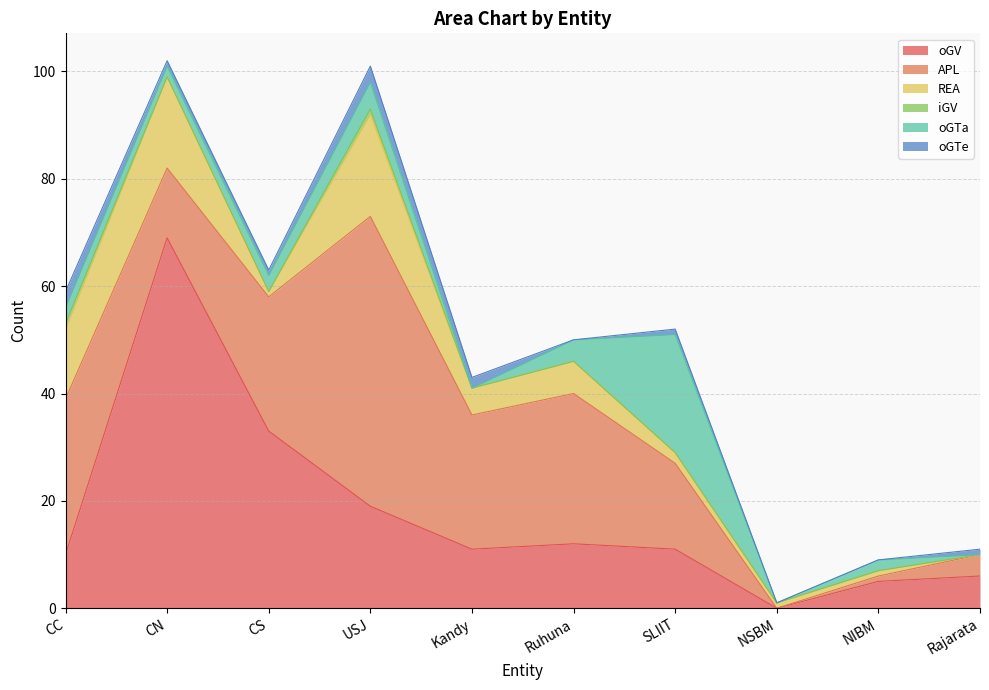

Reading left to right, list all the values displayed in this chart.

oGV: 10	69	33	19	11	12	11	0	5	6
APL: 29	13	25	54	25	28	16	0	1	4
REA: 13	17	1	19	5	6	2	1	1	0
iGV: 1	0	0	1	0	0	0	0	0	0
oGTa: 3	2	3	5	0	4	22	0	2	0
oGTe: 3	1	1	3	2	0	1	0	0	1